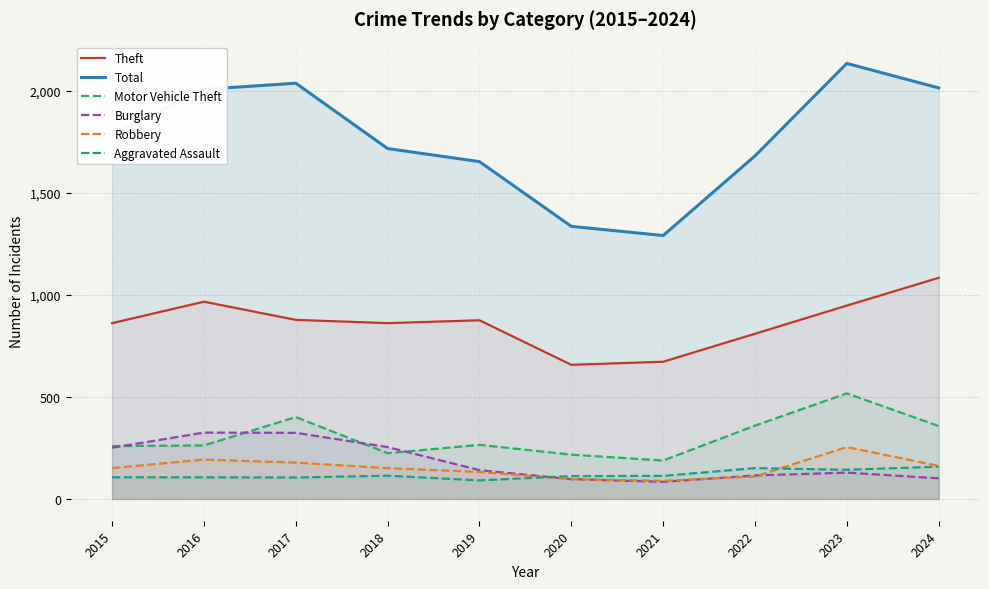

Reading left to right, transcribe all the data shown in this chart.

Theft: 2015=861	2016=966	2017=877	2018=861	2019=875	2020=657	2021=672	2022=809	2023=947	2024=1083
Total: 2015=1783	2016=2006	2017=2036	2018=1716	2019=1652	2020=1335	2021=1290	2022=1680	2023=2133	2024=2013
Motor Vehicle Theft: 2015=259	2016=262	2017=401	2018=224	2019=265	2020=217	2021=188	2022=359	2023=517	2024=357
Burglary: 2015=251	2016=325	2017=324	2018=254	2019=141	2020=97	2021=84	2022=115	2023=129	2024=101
Robbery: 2015=151	2016=193	2017=178	2018=151	2019=132	2020=97	2021=89	2022=110	2023=254	2024=162
Aggravated Assault: 2015=106	2016=106	2017=105	2018=114	2019=91	2020=112	2021=113	2022=151	2023=143	2024=158